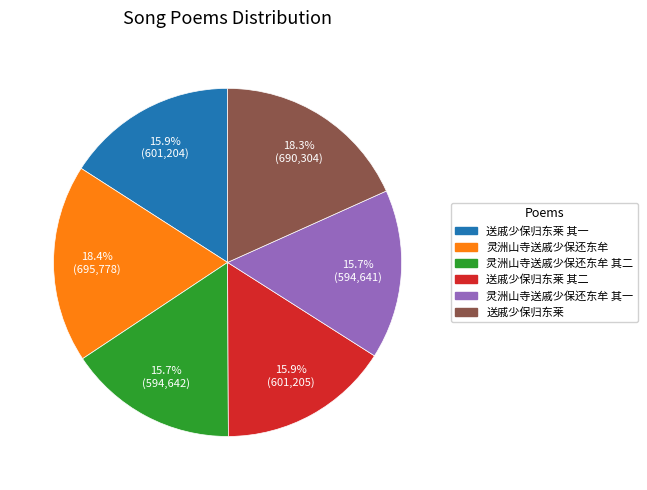

How many slices are in this pie chart?

6